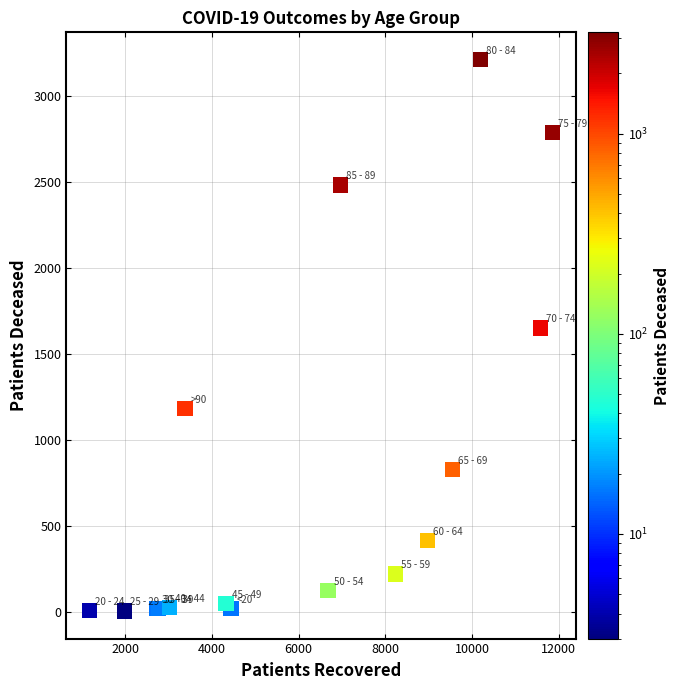

What Y value in the scatter plot is closest to 1607?

1651